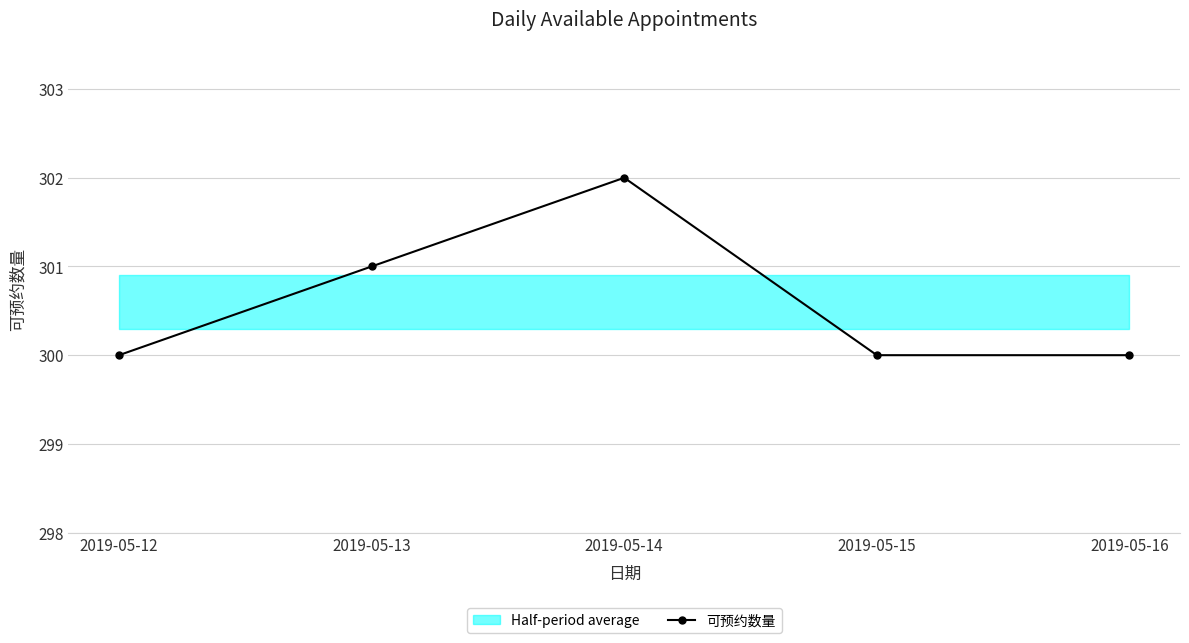

Which category has the lowest value across all series?

2019-05-12